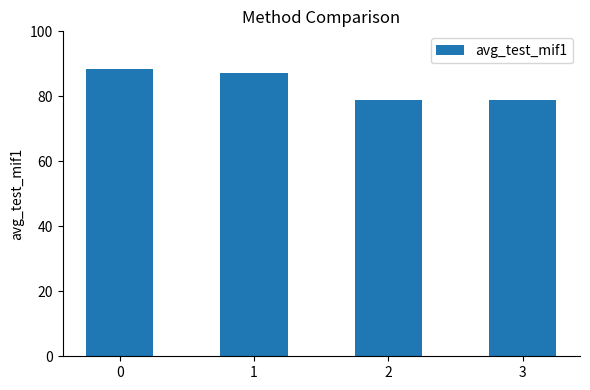

What is the minimum value shown in the chart?

79.0